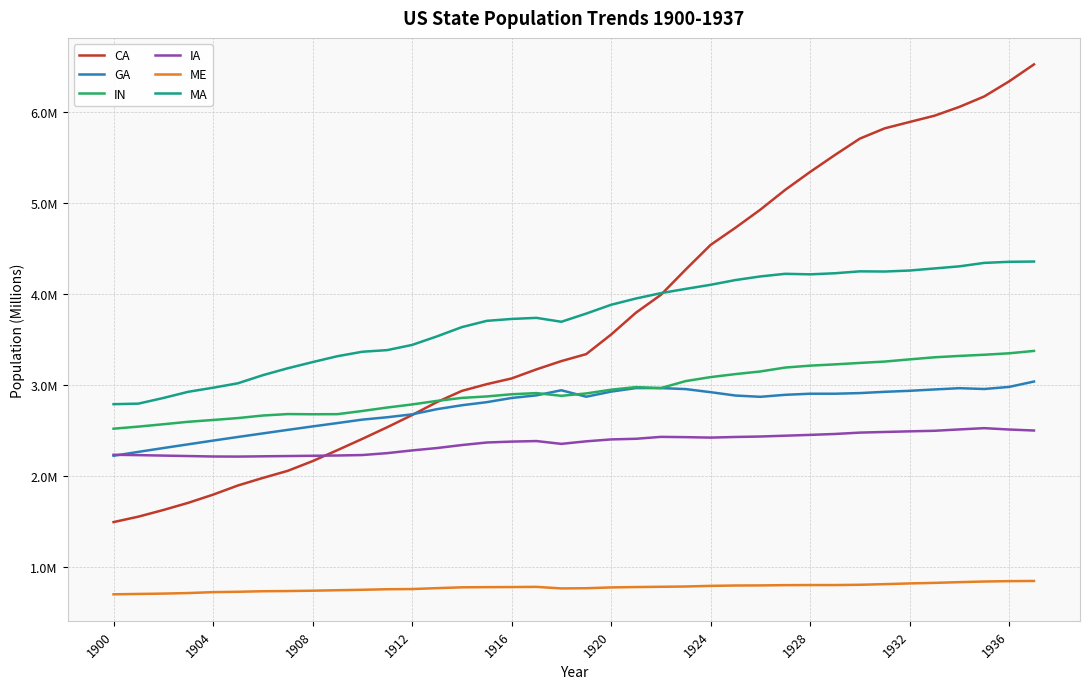

What is the maximum value shown in the chart?

6.5